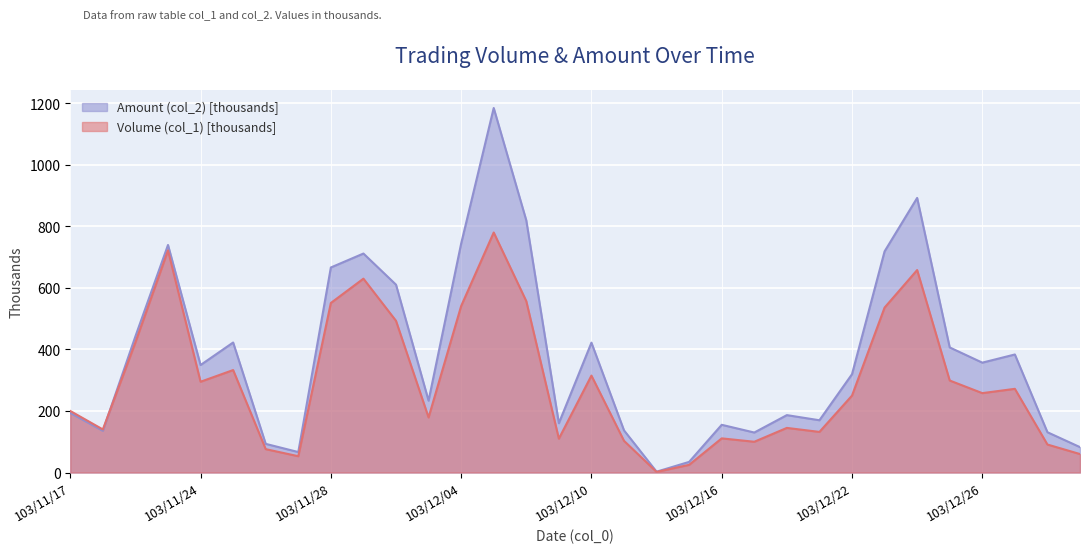

At how many categories does at least one series exceed 661?

8